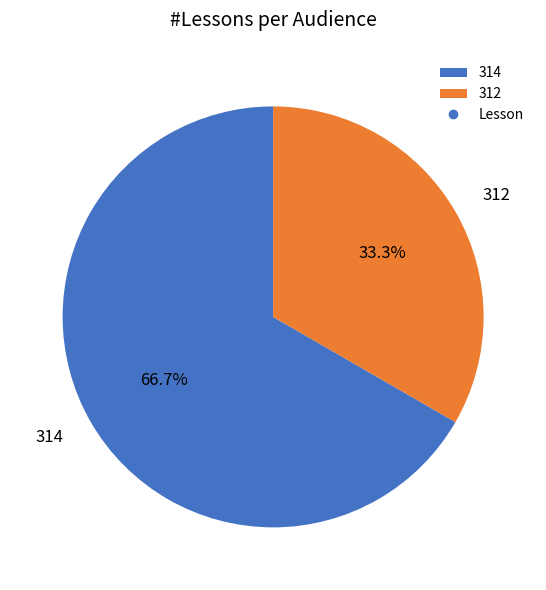

How much of the chart is everything except 314?

33.3%